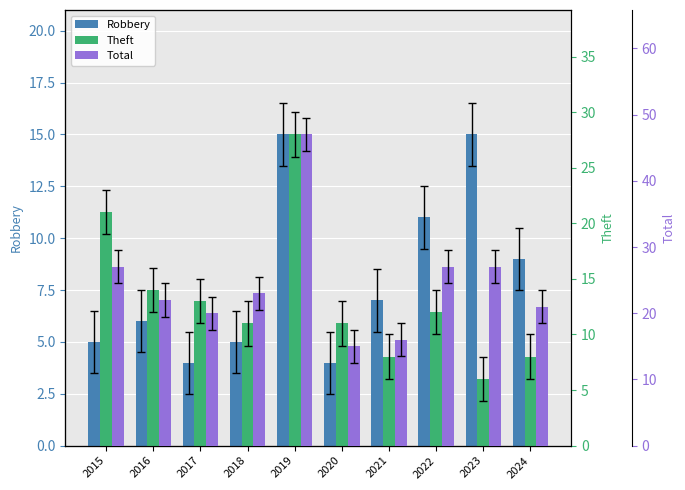

What value does the Total series have at 2017, to the nearest 5?

20